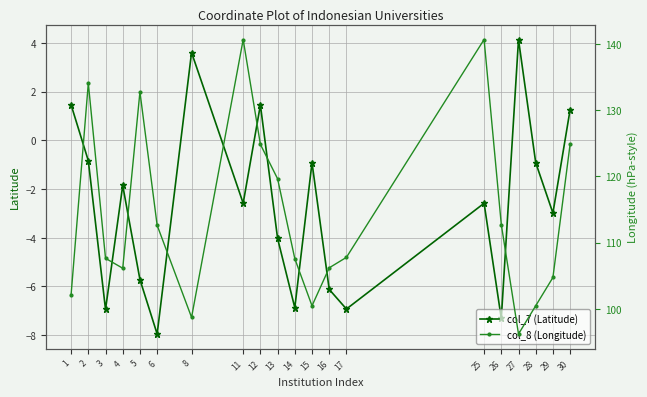

How many values in col_7 (Latitude) are below zero?

15